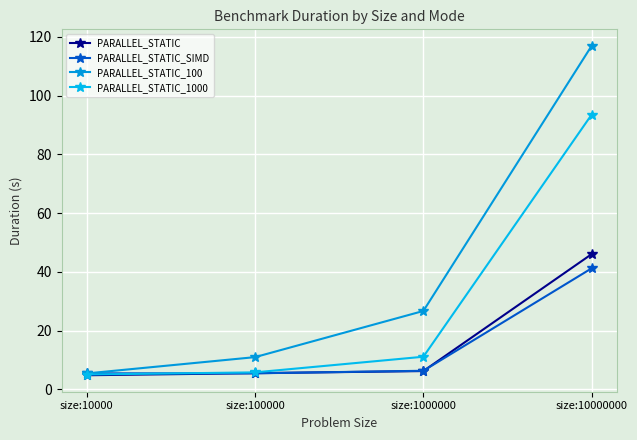

How many lines are shown in the chart?

4